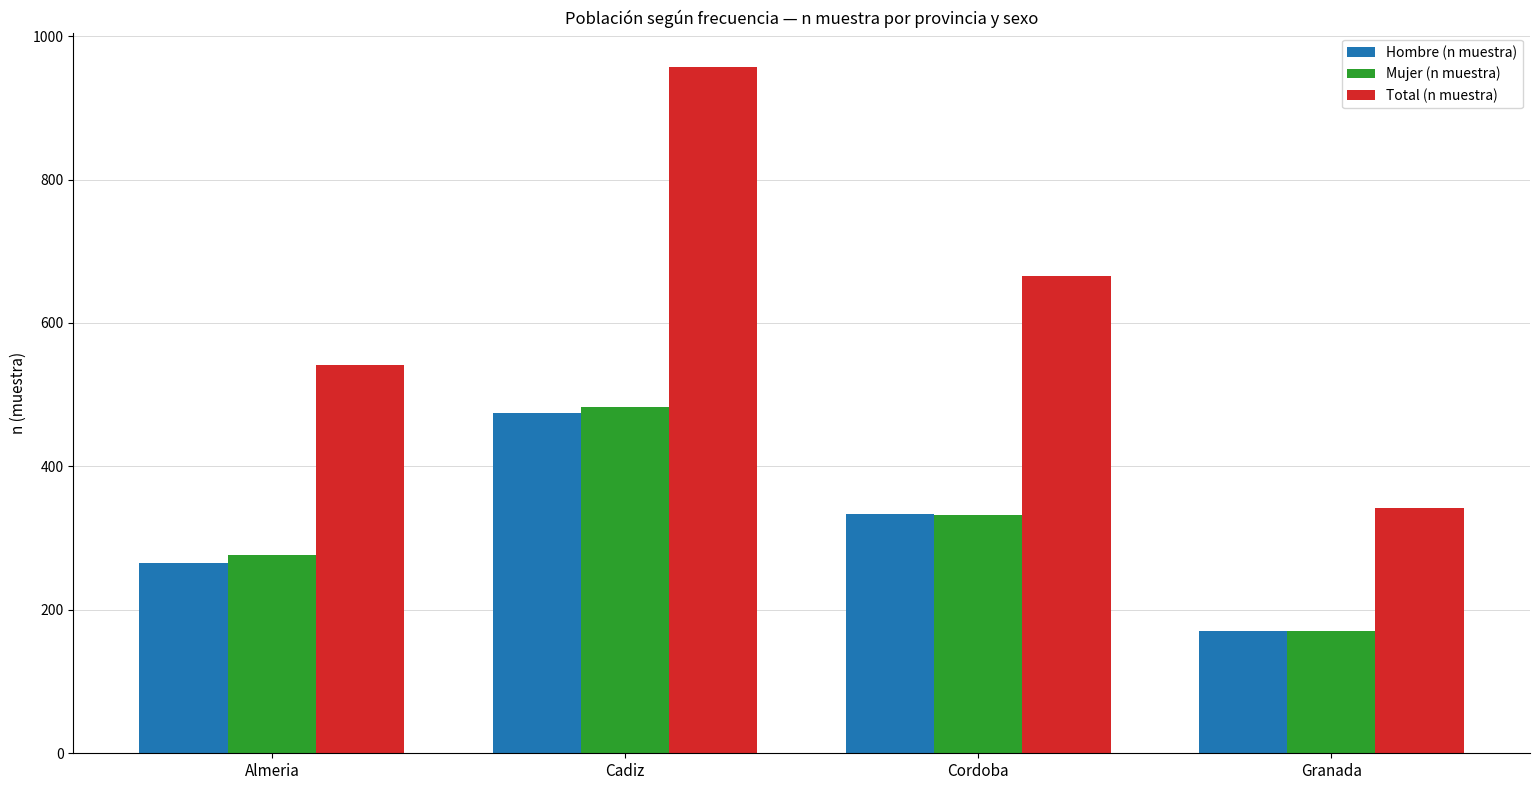

Does the chart contain any negative values?

No